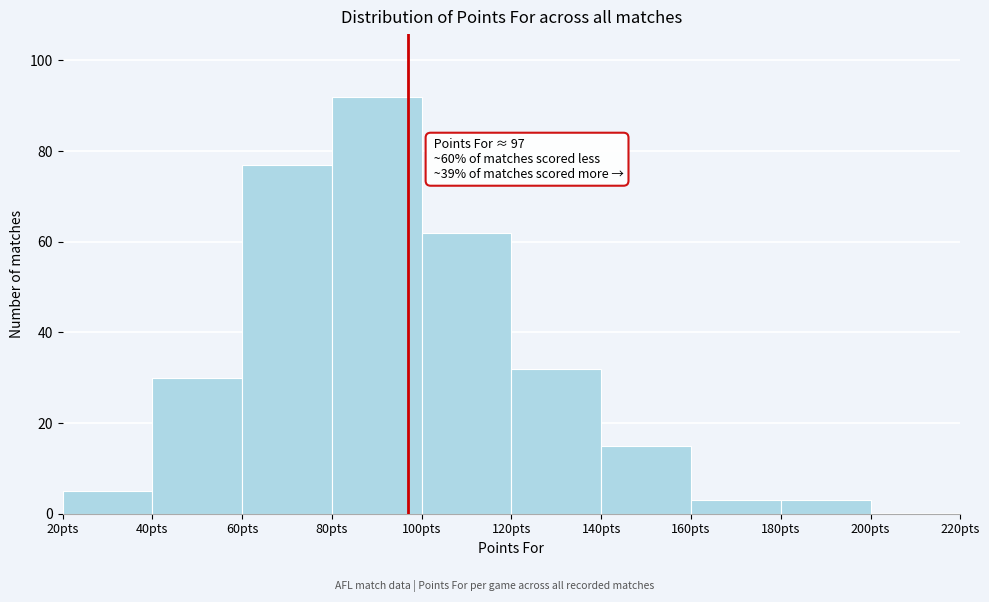

Over which range of the x-axis is the bar tallest?

80 to 100